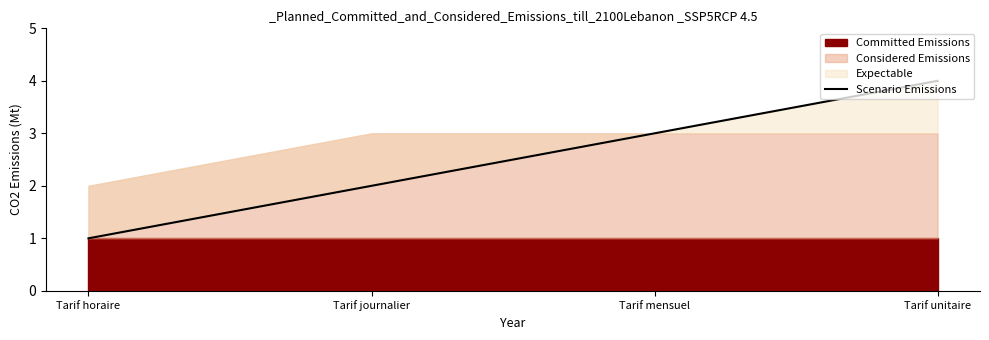

True or false: the data shows 4 at Tarif unitaire.

True